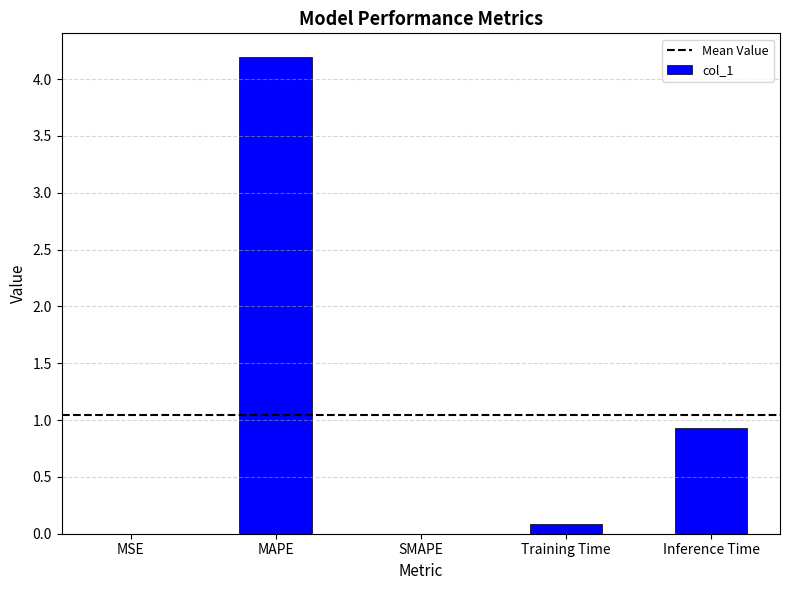

Between Inference Time and MSE, which is larger?

Inference Time